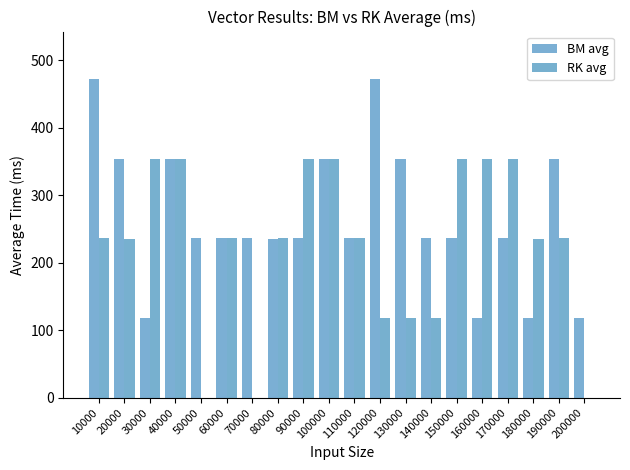

The value of BM avg at 170000 is 236.0. True or false?

True